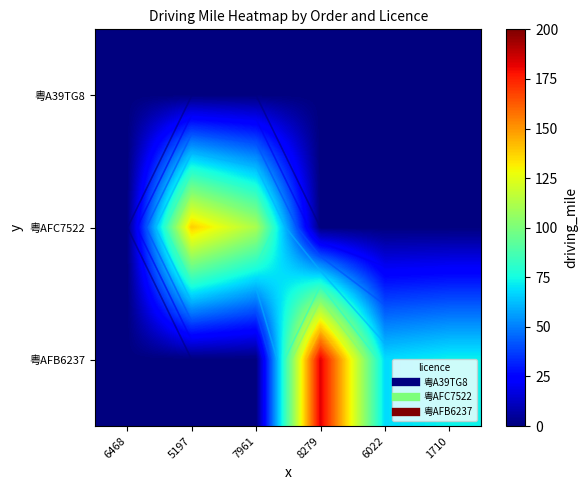

How many values in 粤AFB6237 are above zero?

3